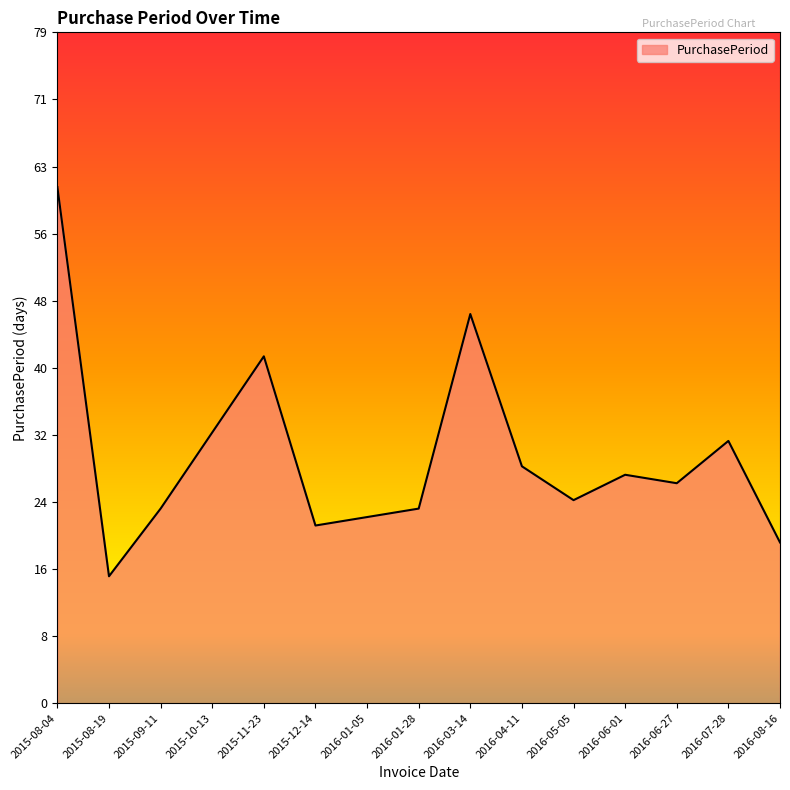

True or false: the data has more than 2 interior local peaks.

True